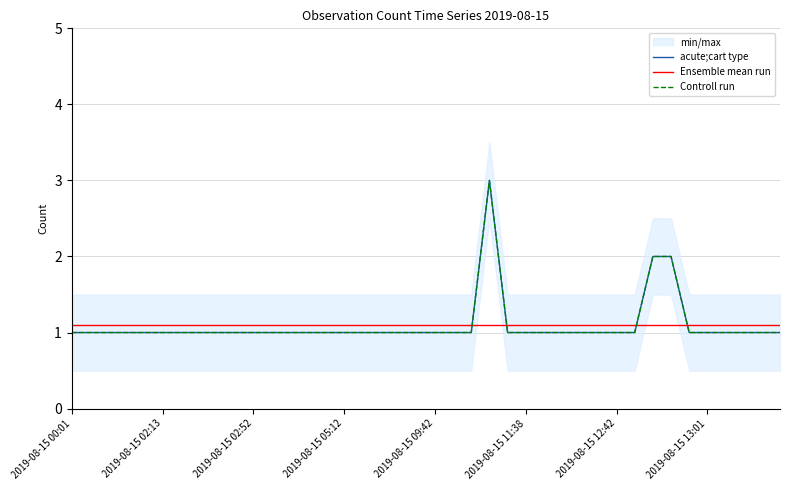

Between which two adjacent categories do Ensemble mean run and Controll run first intersect?

22 and 23